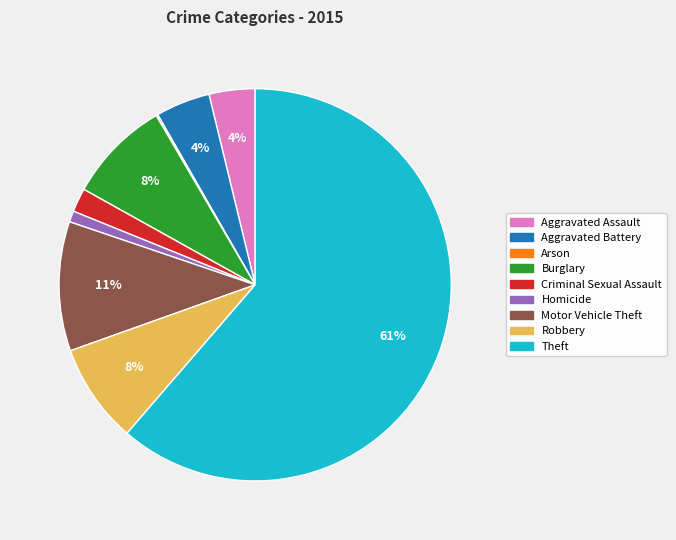

Is it true that Homicide is 1% of the pie?

True